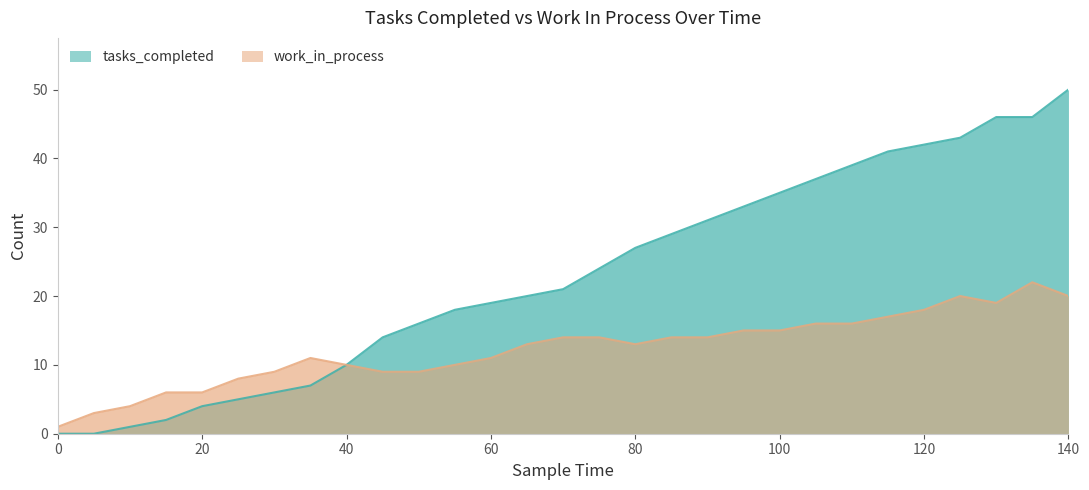

What is the highest value of the work_in_process series?

22